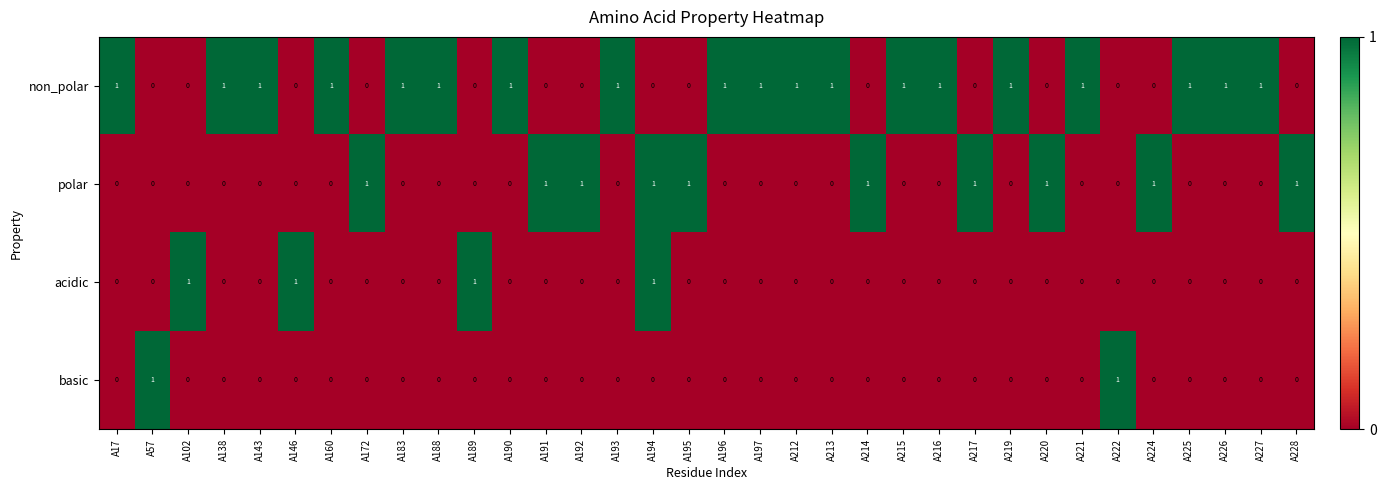

What is the sum of all non_polar values?

19